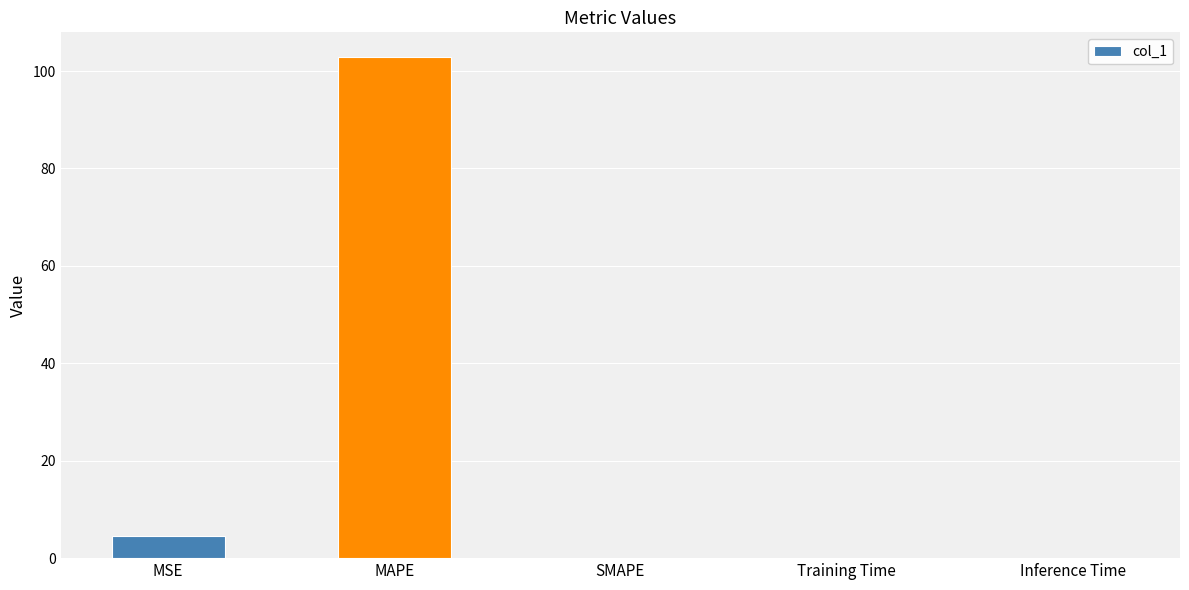

Are the bars horizontal?

No